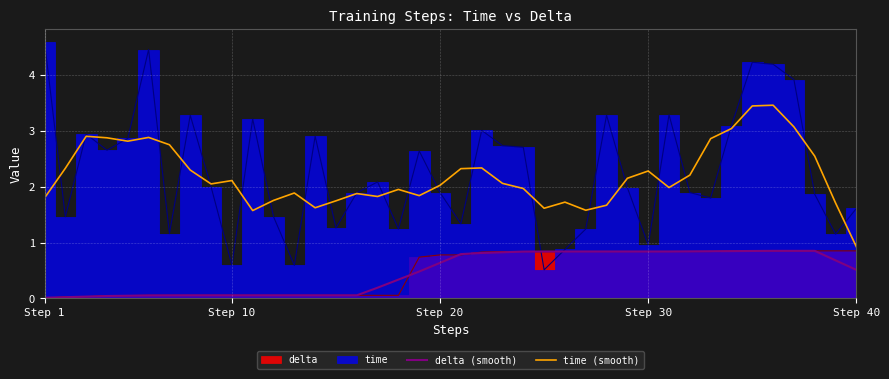

True or false: time (smooth) and delta (smooth) cross at least once.

False